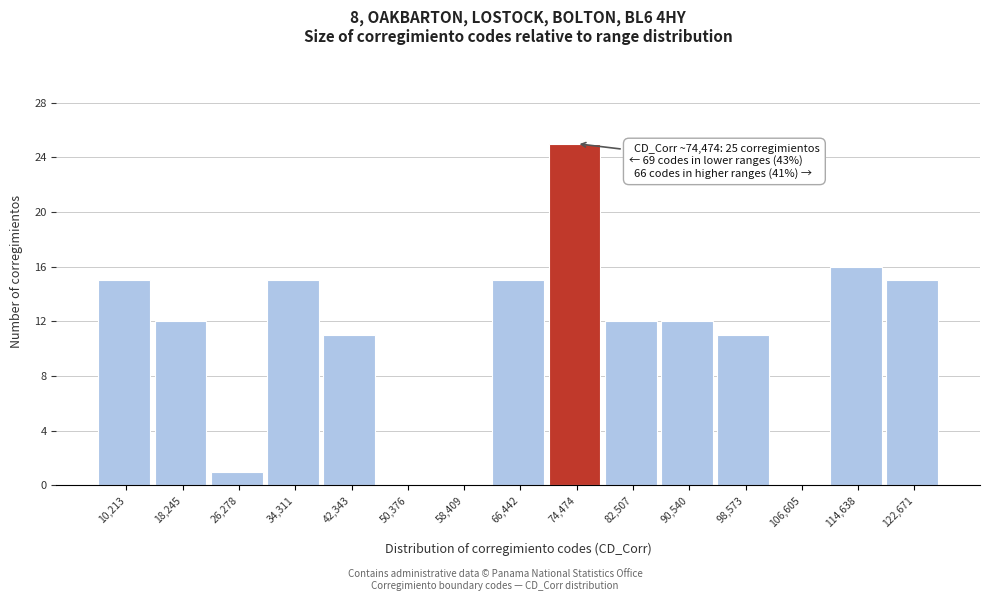

Reading left to right, transcribe all the data shown in this chart.

10,213=15	18,245=12	26,278=1	34,311=15	42,343=11	50,376=0	58,409=0	66,442=15	74,474=25	82,507=12	90,540=12	98,573=11	106,605=0	114,638=16	122,671=15